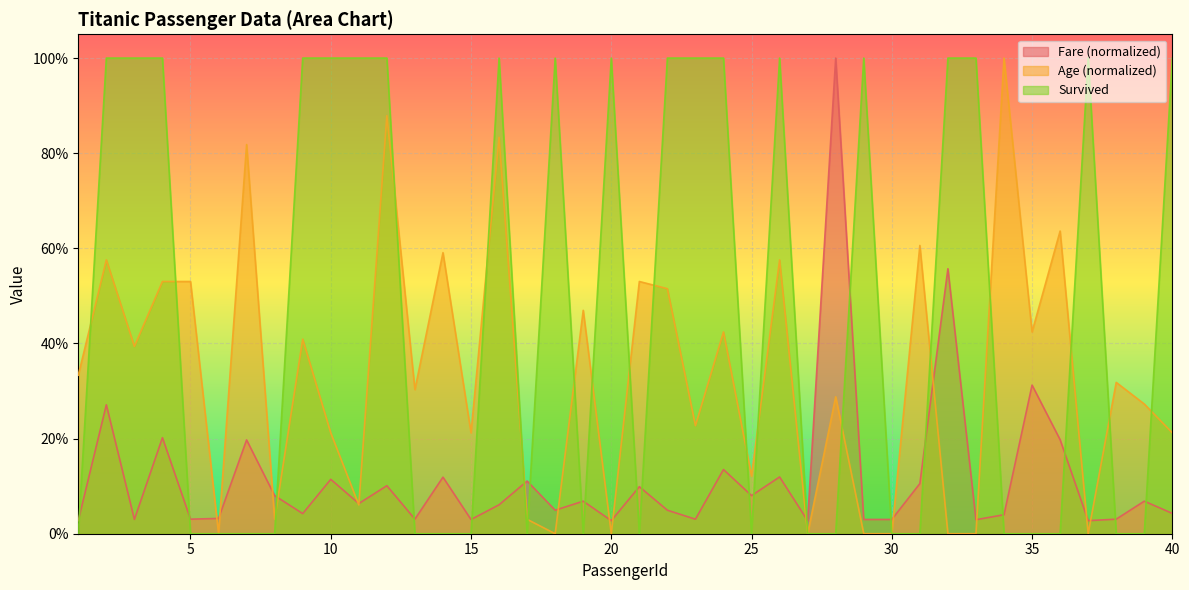

What is the total value across all series at 21?

0.6